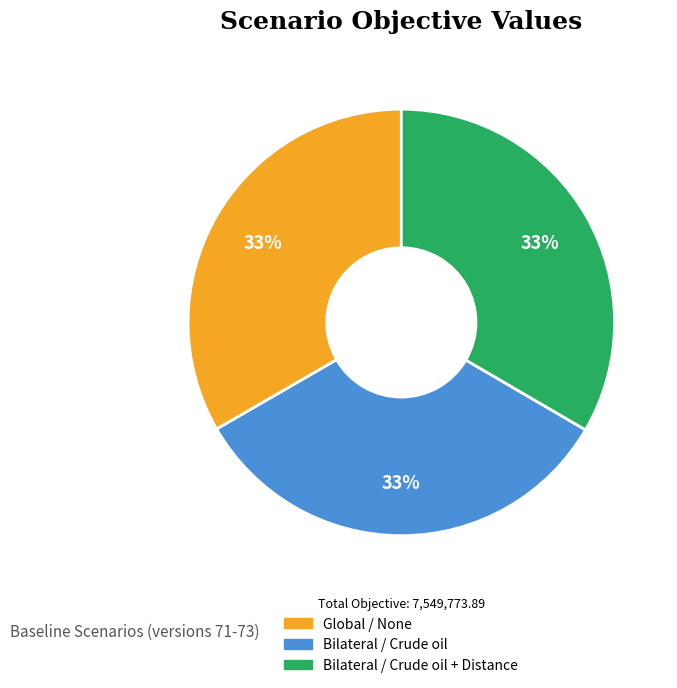

To the nearest percent, what is the average slice percentage?

33%